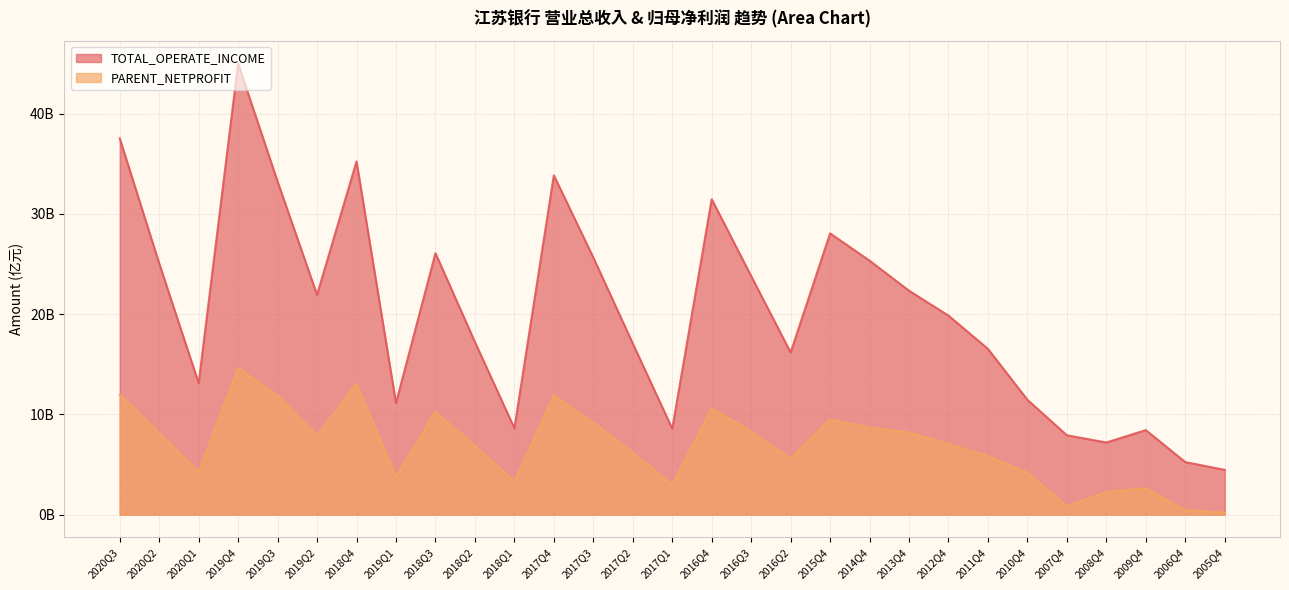

In PARENT_NETPROFIT, how many points are lower than both neighbors (excluding endpoints)?

7